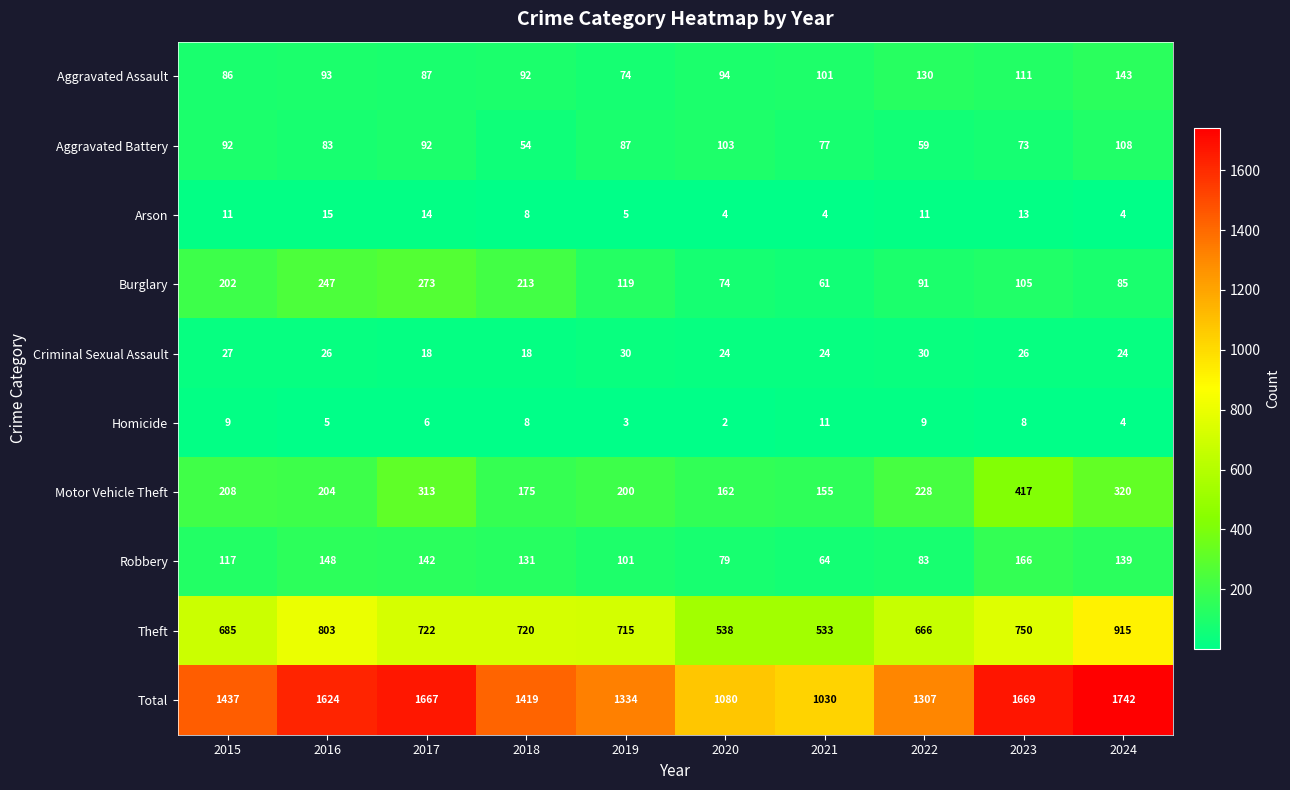

At how many categories does at least one series exceed 156?

10